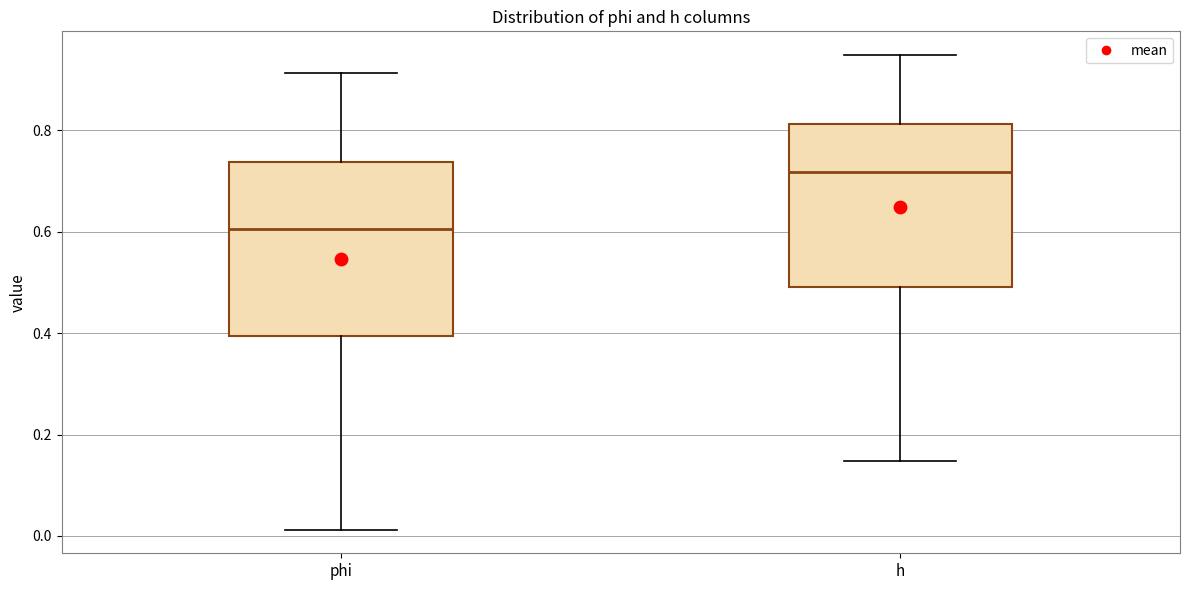

Which box's median line is the highest?

h